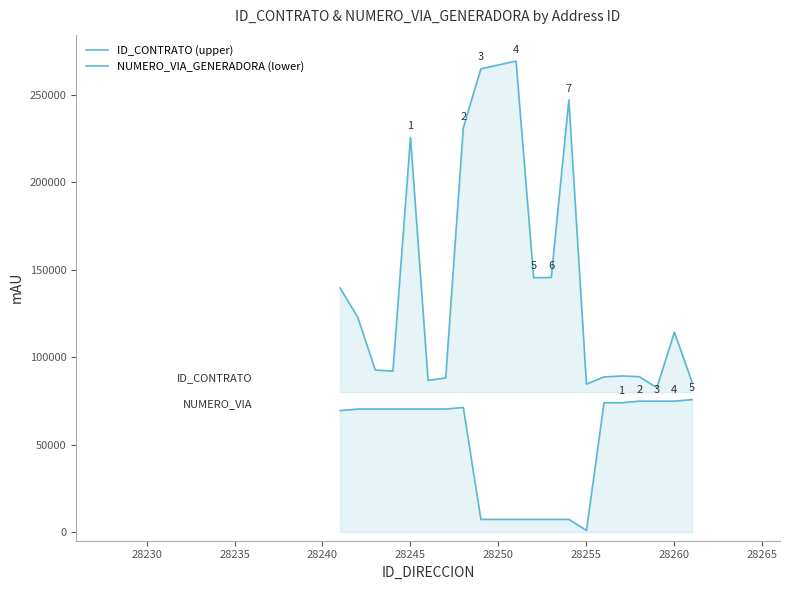

What is the sum of all ID_CONTRATO (upper) values?

2785043.0